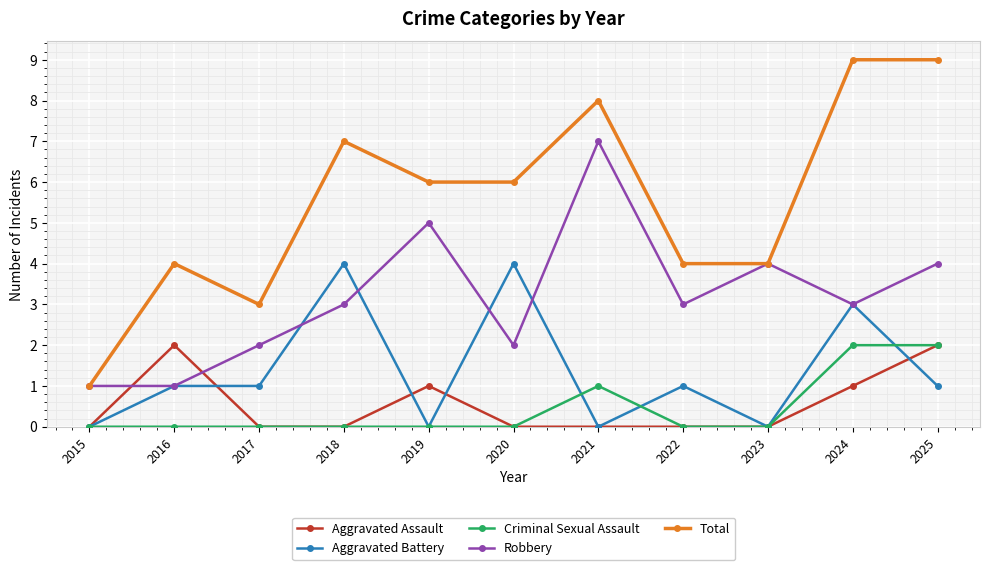

Which category has the highest value in the Robbery series?

2021